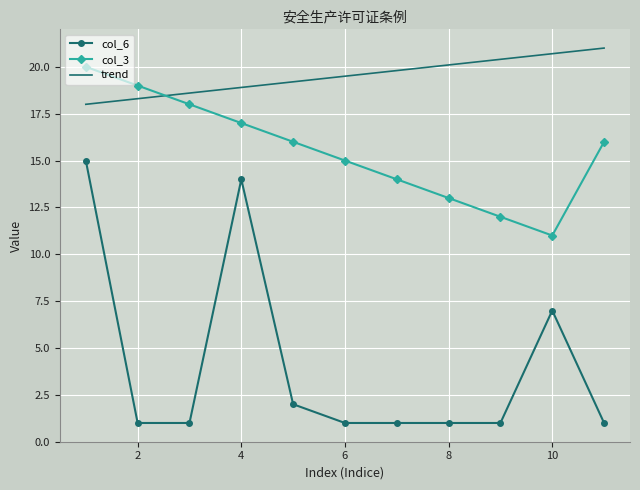

How many intersections are there between col_3 and trend?

1